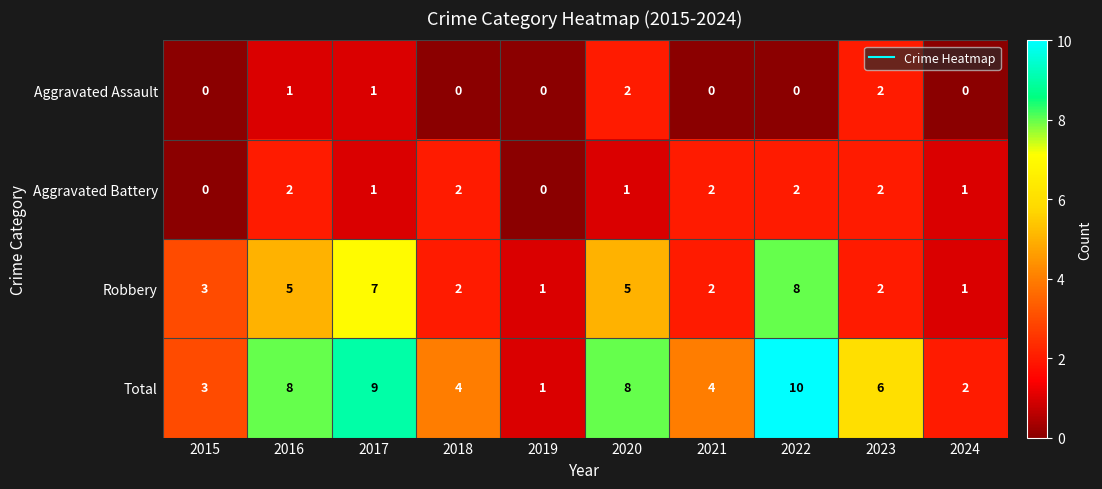

What is the sum of the Robbery values at 2019 and 2015?

4